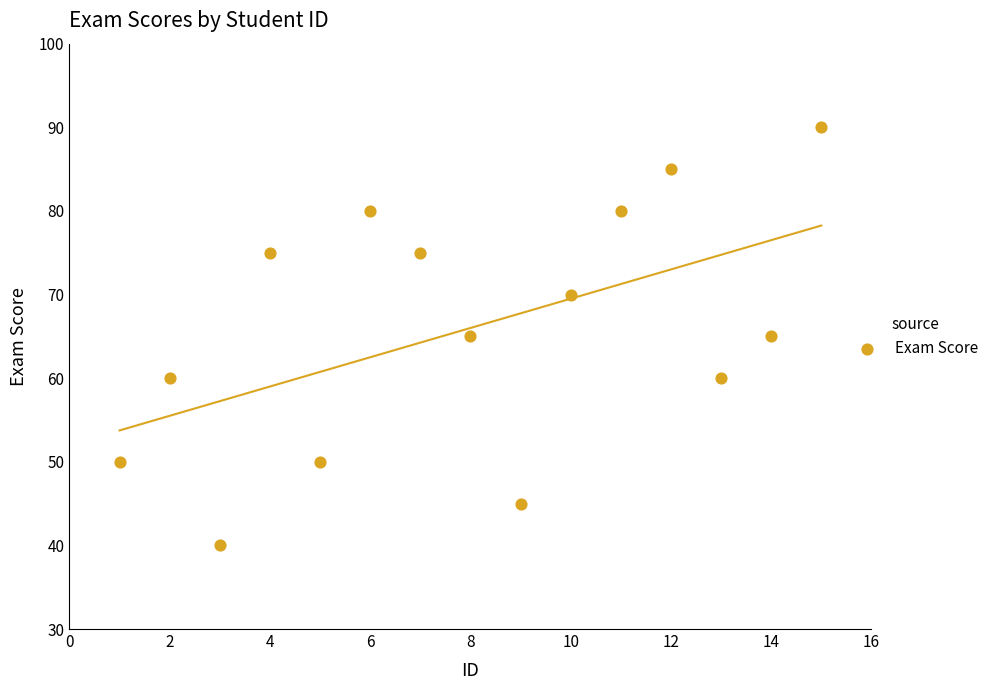

What is the range of X values (max minus min)?

14